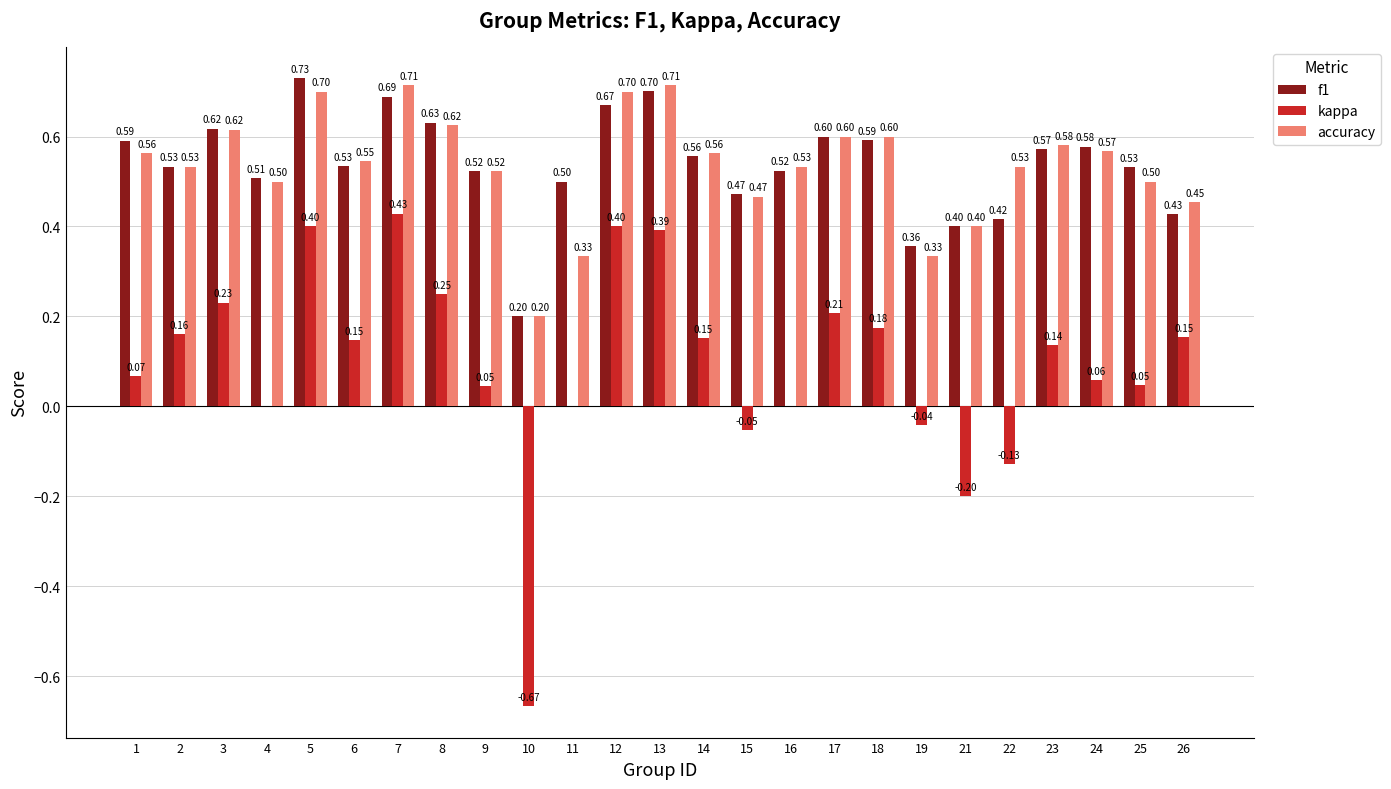

What is the sum of all accuracy values?

13.4